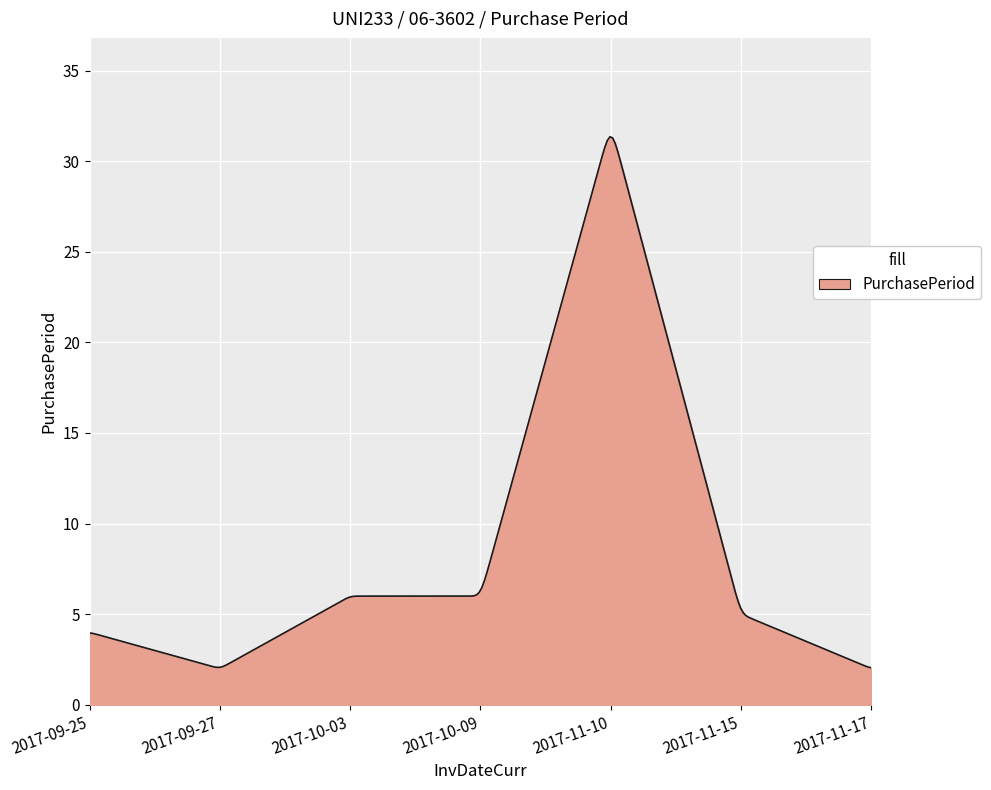

What is the smallest value displayed?

2.0